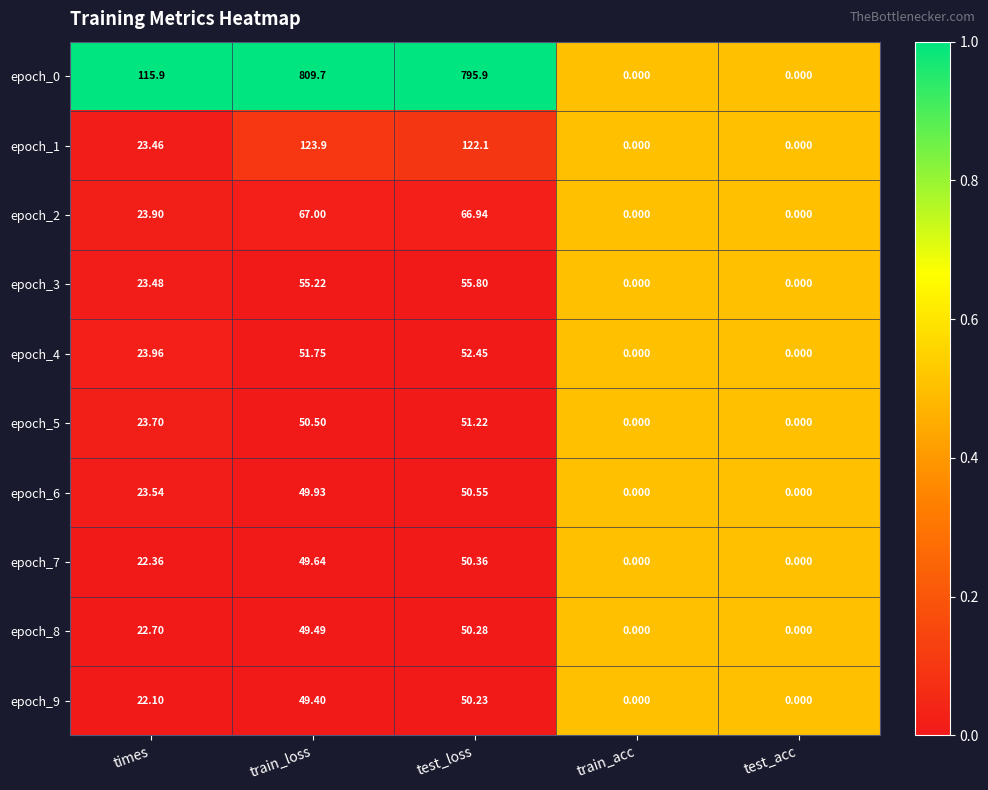

Where does the epoch_1 series first go above 23?

times